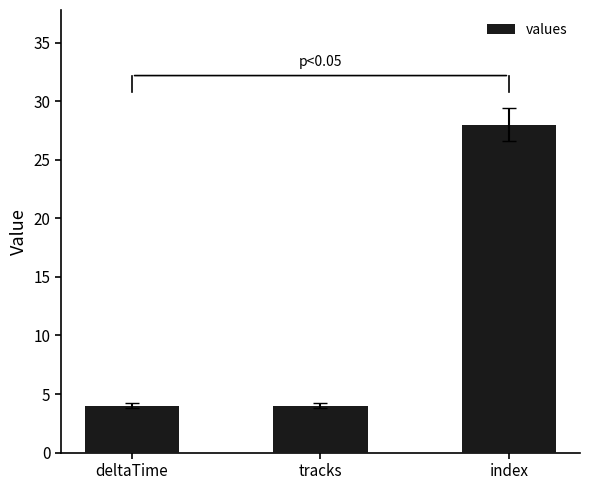

What is the ratio of the value at deltaTime to the value at tracks?

1.0